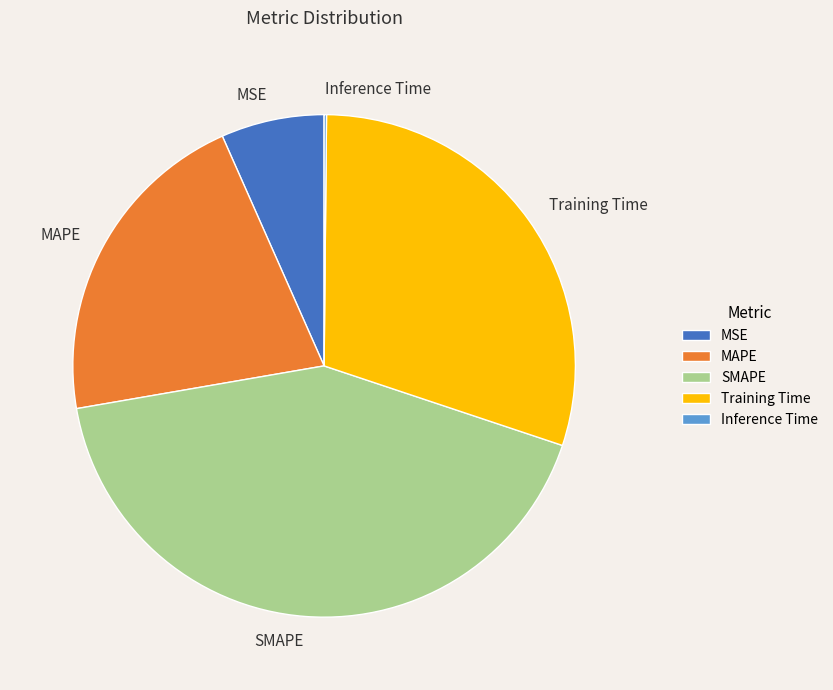

Does any single category account for the majority?

No